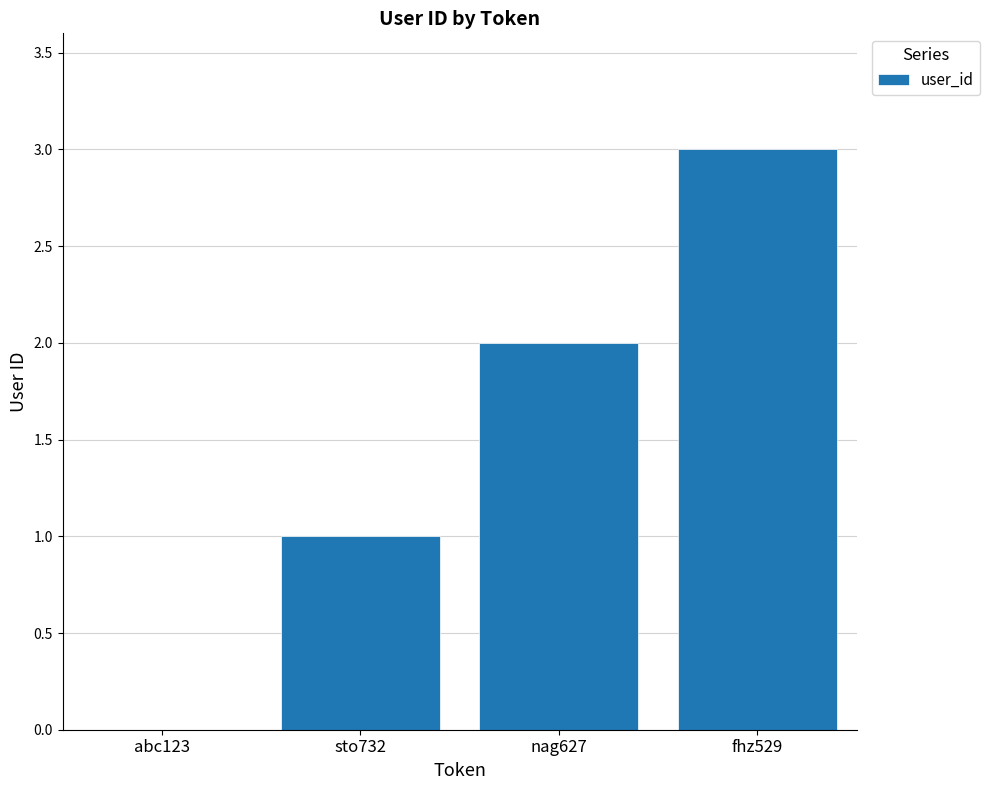

What is the average value?

2